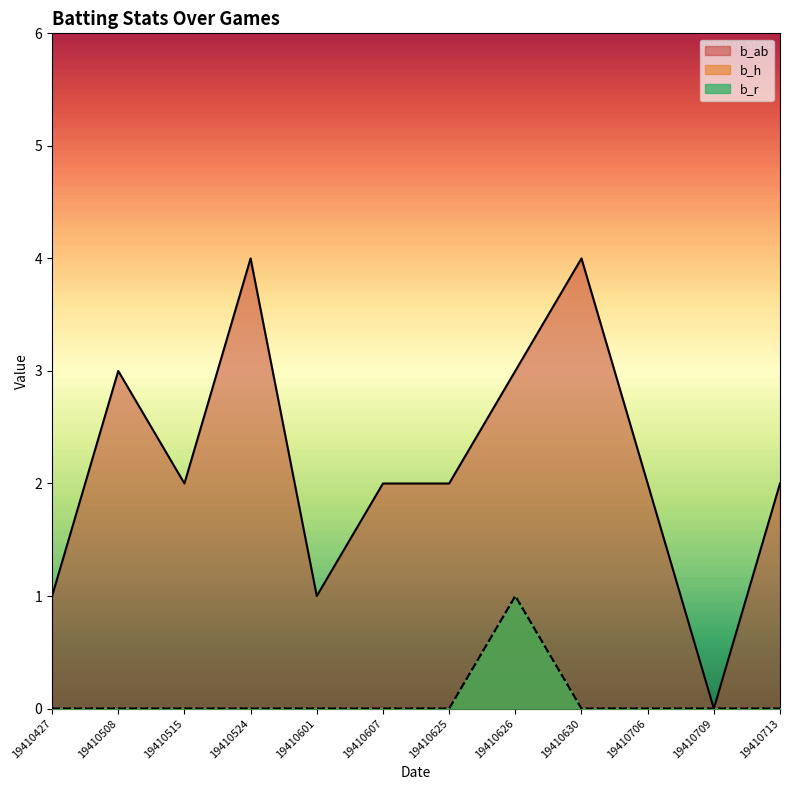

Reading left to right, list all the values displayed in this chart.

b_ab: 19410427=1	19410508=3	19410515=2	19410524=4	19410601=1	19410607=2	19410625=2	19410626=3	19410630=4	19410706=2	19410709=0	19410713=2
b_h: 19410427=0	19410508=0	19410515=0	19410524=0	19410601=0	19410607=0	19410625=0	19410626=1	19410630=0	19410706=0	19410709=0	19410713=0
b_r: 19410427=0	19410508=0	19410515=0	19410524=0	19410601=0	19410607=0	19410625=0	19410626=1	19410630=0	19410706=0	19410709=0	19410713=0